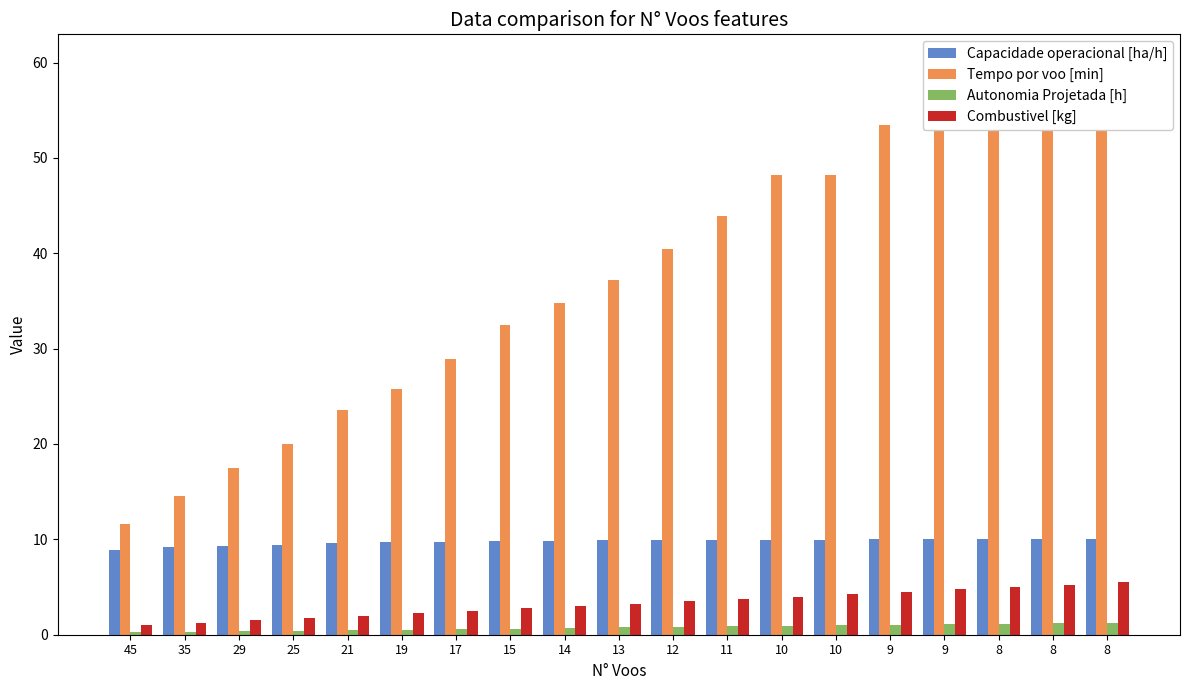

Reading right to left, transcribe all the data shown in this chart.

Capacidade operacional [ha/h]: 8=10.0	8=10.1	8=10.0	9=10.0	9=10.0	10=10.0	10=10.0	11=9.9	12=9.9	13=9.9	14=9.8	15=9.8	17=9.7	19=9.7	21=9.6	25=9.5	29=9.3	35=9.2	45=8.9
Tempo por voo [min]: 8=59.9	8=59.9	8=60.0	9=53.4	9=53.5	10=48.2	10=48.2	11=43.9	12=40.4	13=37.2	14=34.8	15=32.5	17=28.9	19=25.8	21=23.6	25=20.0	29=17.4	35=14.6	45=11.6
Autonomia Projetada [h]: 8=1.2	8=1.2	8=1.1	9=1.1	9=1.0	10=1.0	10=0.9	11=0.9	12=0.8	13=0.8	14=0.7	15=0.7	17=0.6	19=0.5	21=0.5	25=0.4	29=0.4	35=0.3	45=0.2
Combustivel [kg]: 8=5.5	8=5.2	8=5.0	9=4.8	9=4.5	10=4.2	10=4.0	11=3.8	12=3.5	13=3.2	14=3.0	15=2.8	17=2.5	19=2.2	21=2.0	25=1.8	29=1.5	35=1.2	45=1.0